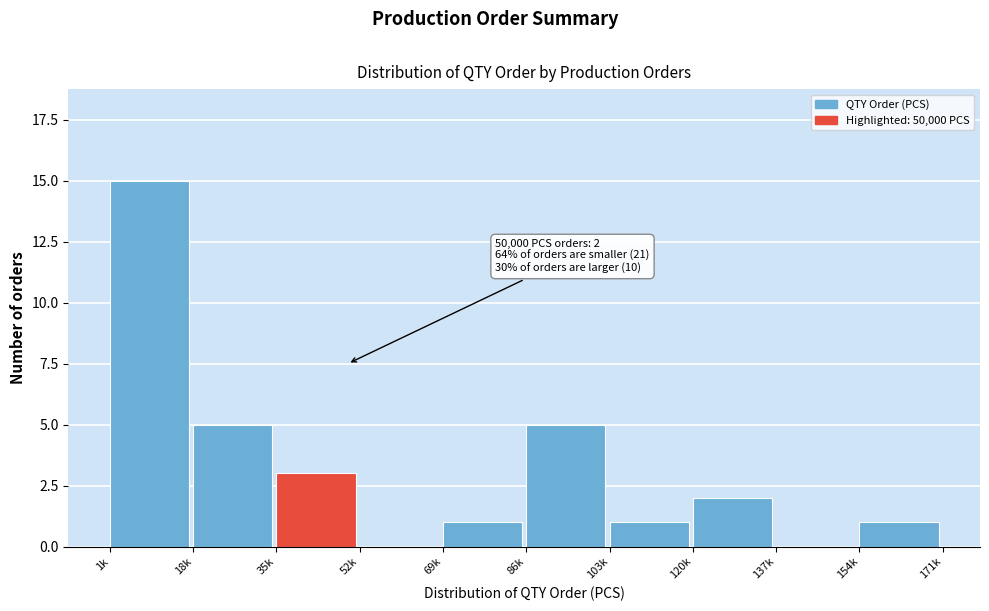

Reading right to left, transcribe all the data shown in this chart.

154k=1	137k=0	120k=2	103k=1	86k=5	69k=1	52k=0	35k=3	18k=5	1k=15